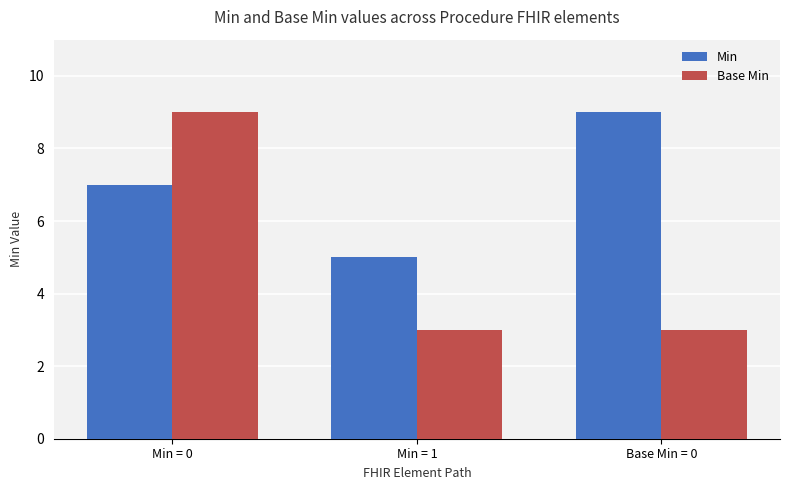

Count the number of categories in the chart.

3